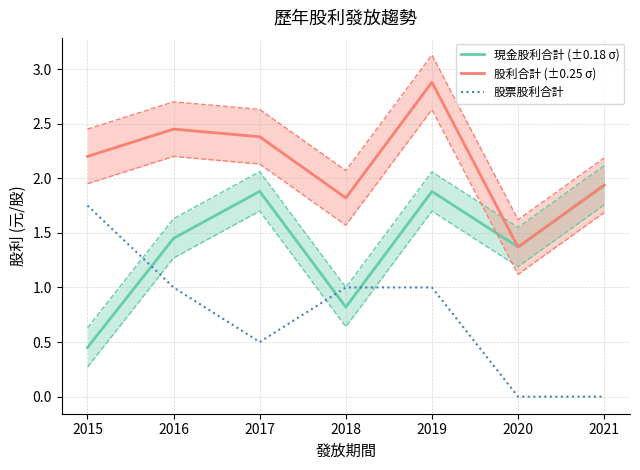

The value of 現金股利合計 (±0.18 σ) at 2016 is 1.4. True or false?

True